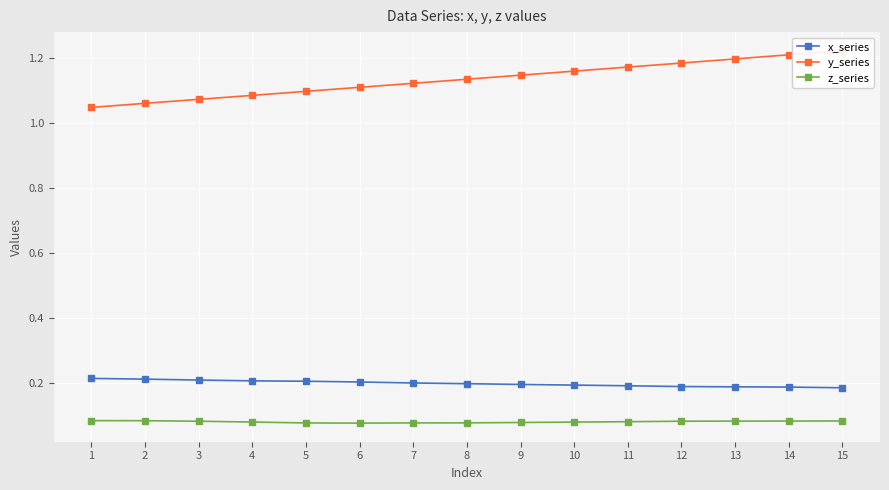

Where is z_series nearest to the value 0?

6